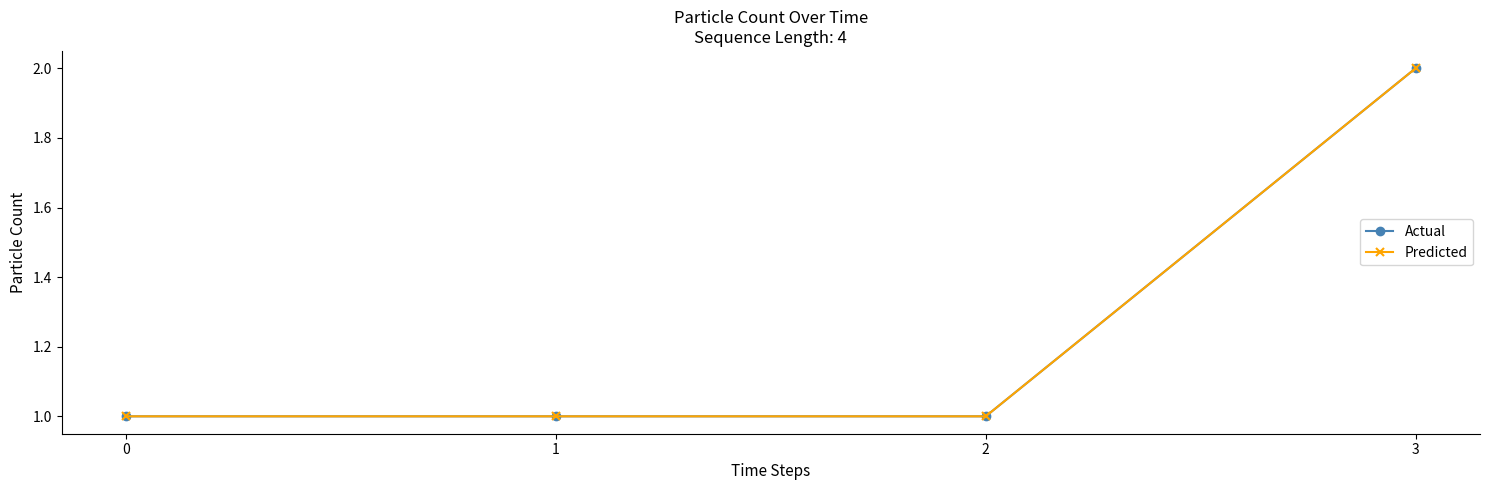

What is the difference between the Predicted values at 3 and 2?

1